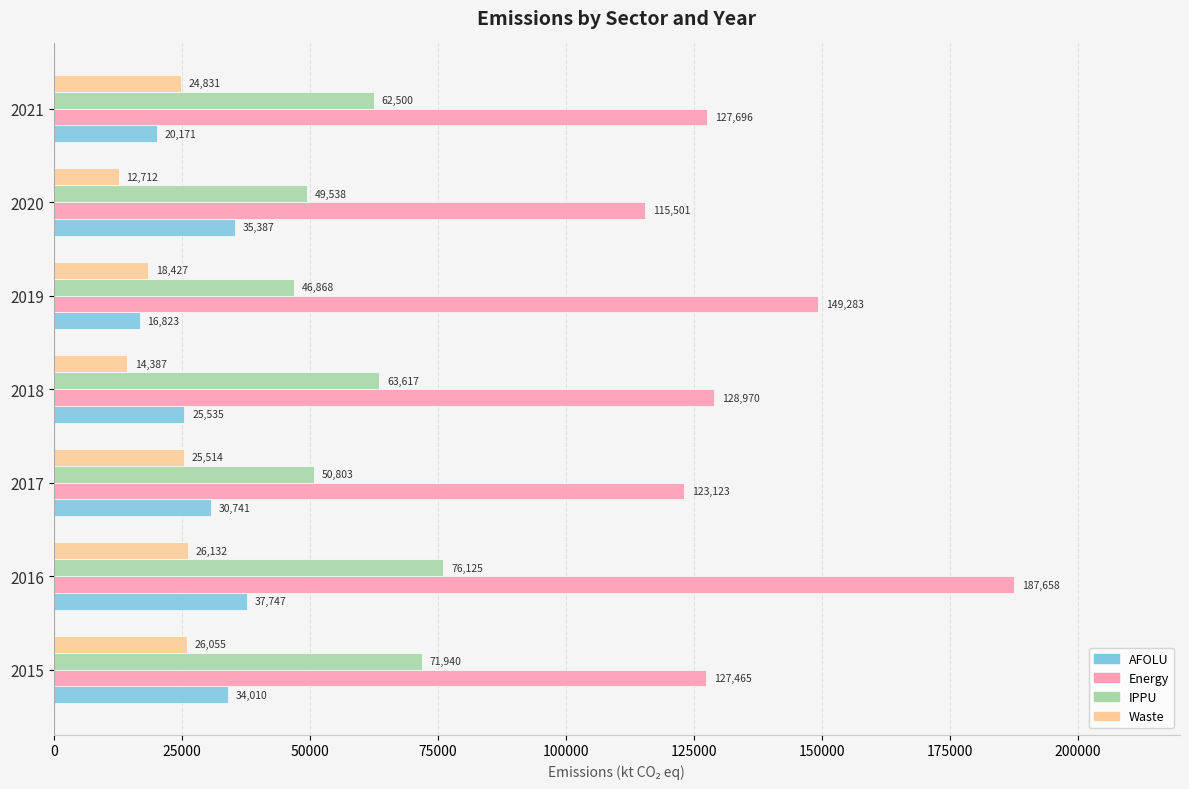

Where is Waste nearest to the value 19421?

2019